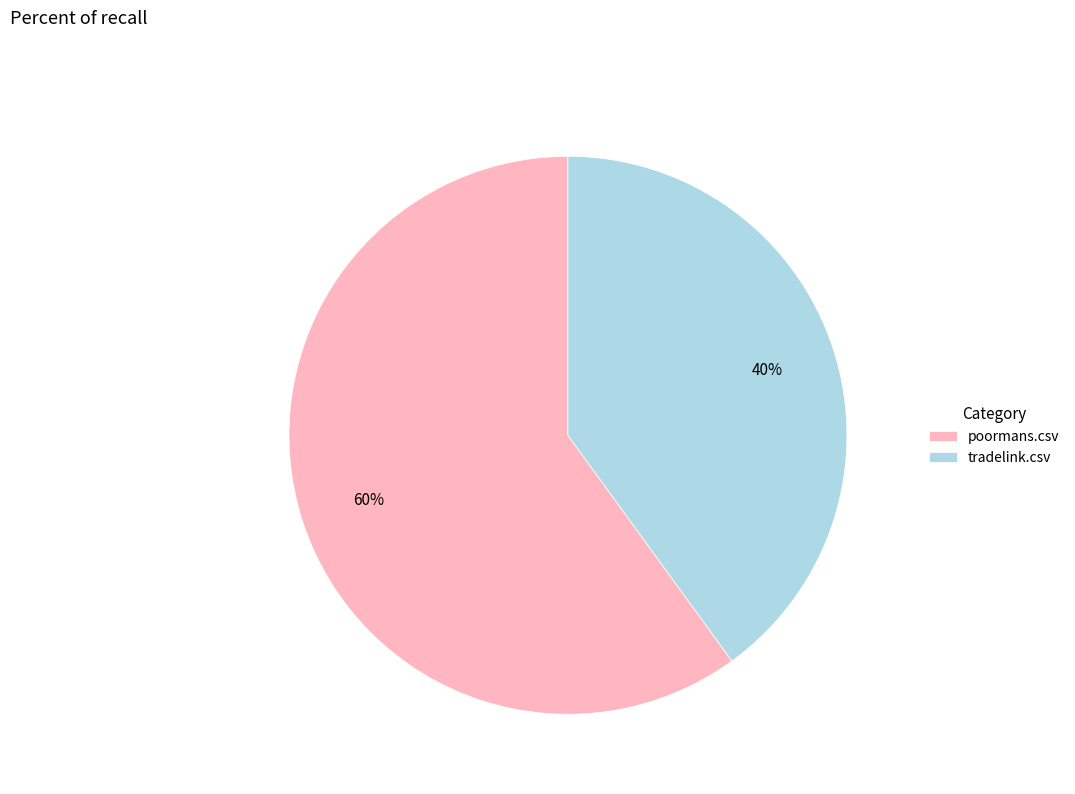

Which slice is the largest?

poormans.csv